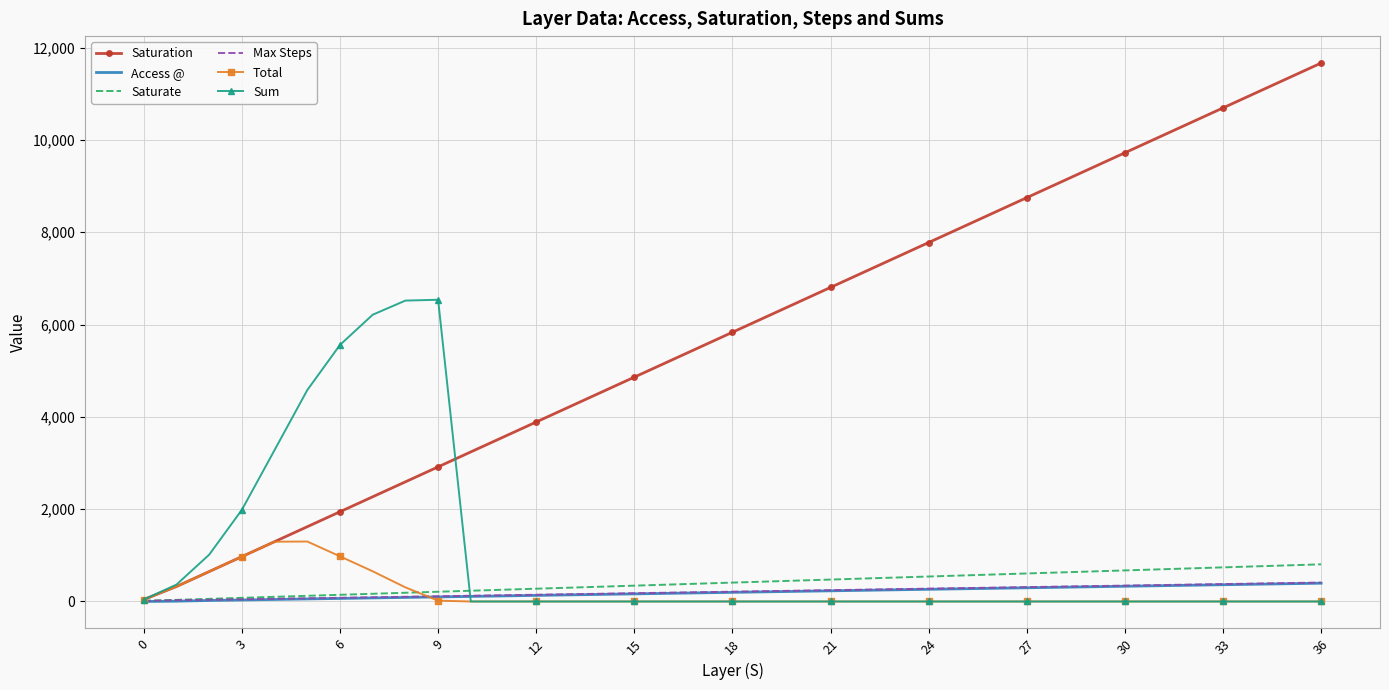

What is the maximum value shown in the chart?

11664